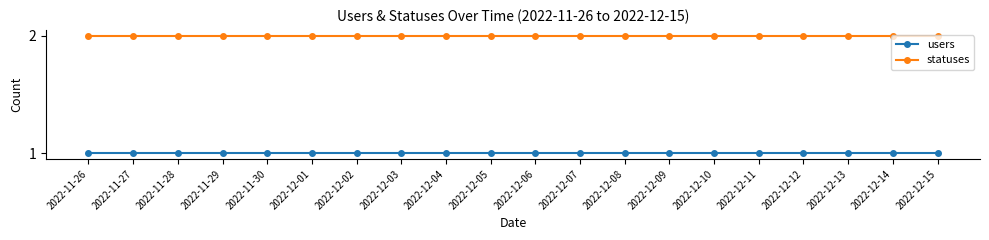

How many lines are shown in the chart?

2